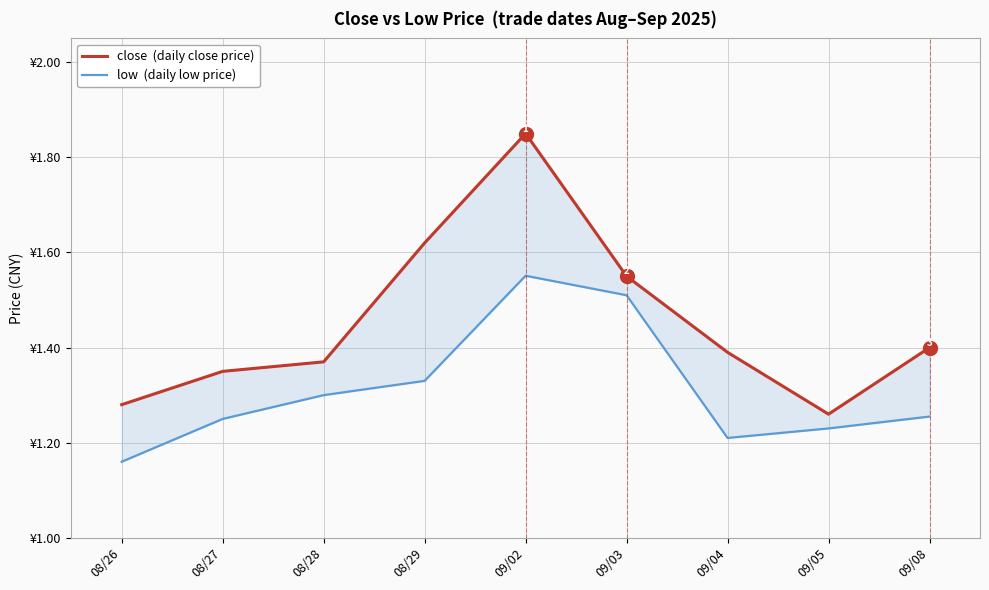

In close  (daily close price), how many points are higher than both neighbors (excluding endpoints)?

1